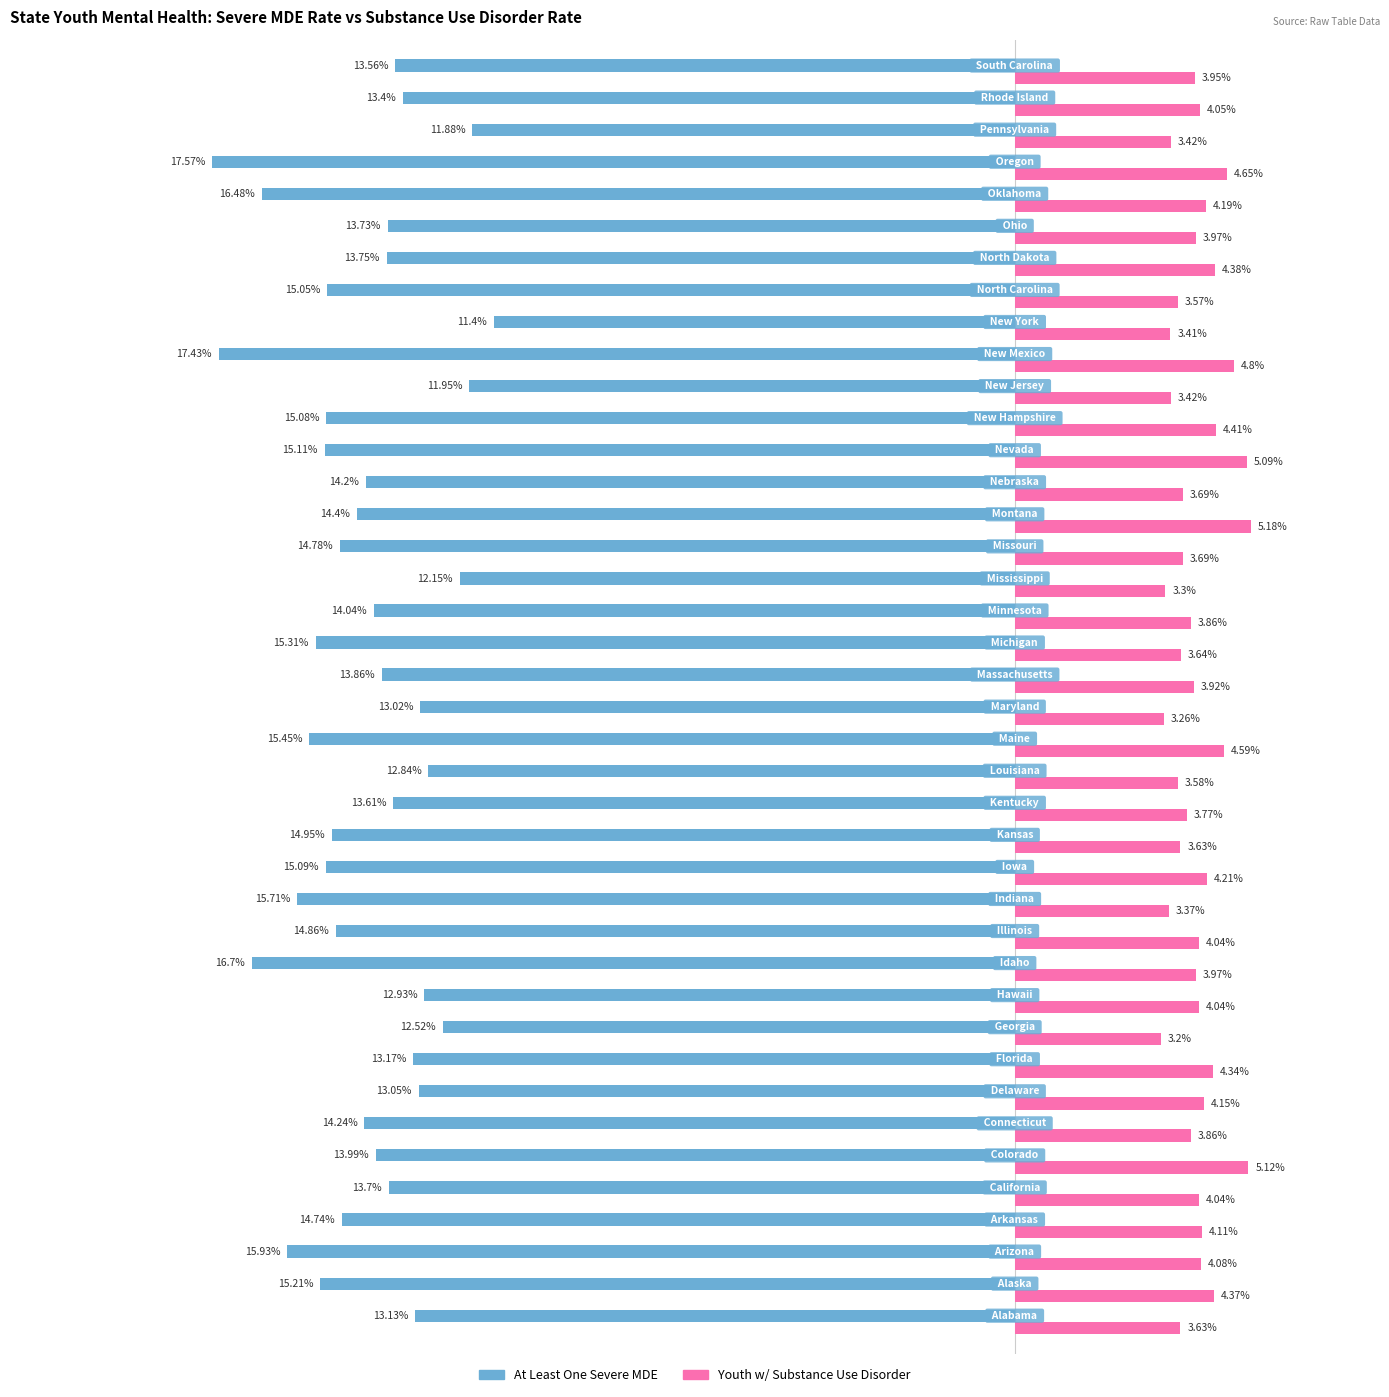

Which series has the largest total across all categories?

Youth w/ Substance Use Disorder